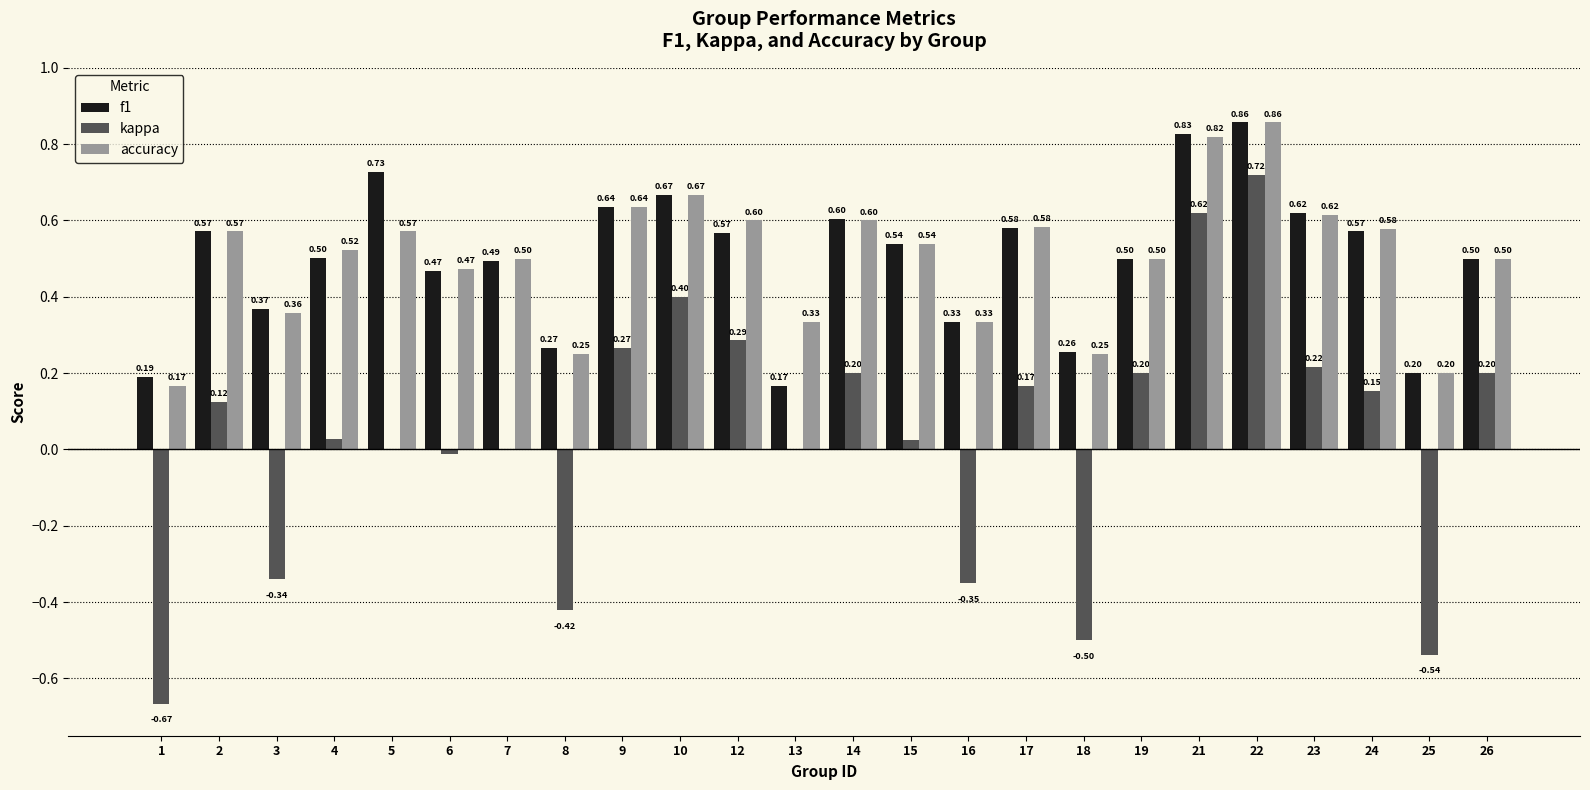

What is the sum of all f1 values?

12.0